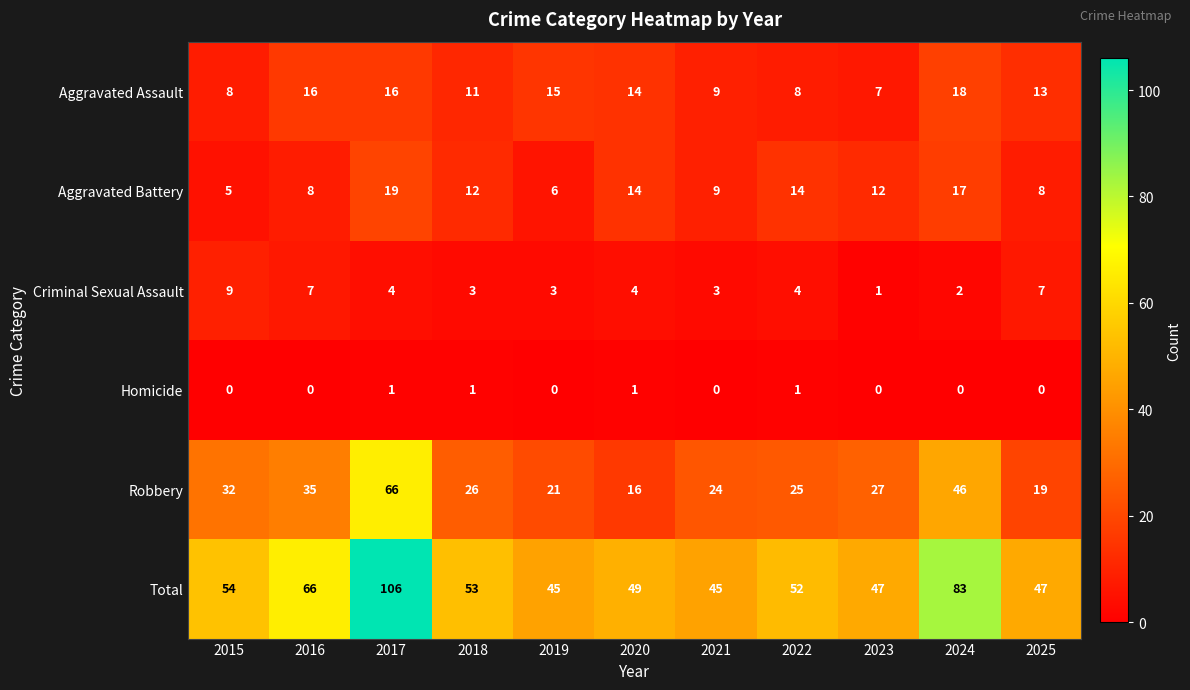

What is the lowest value of the Aggravated Battery series?

5